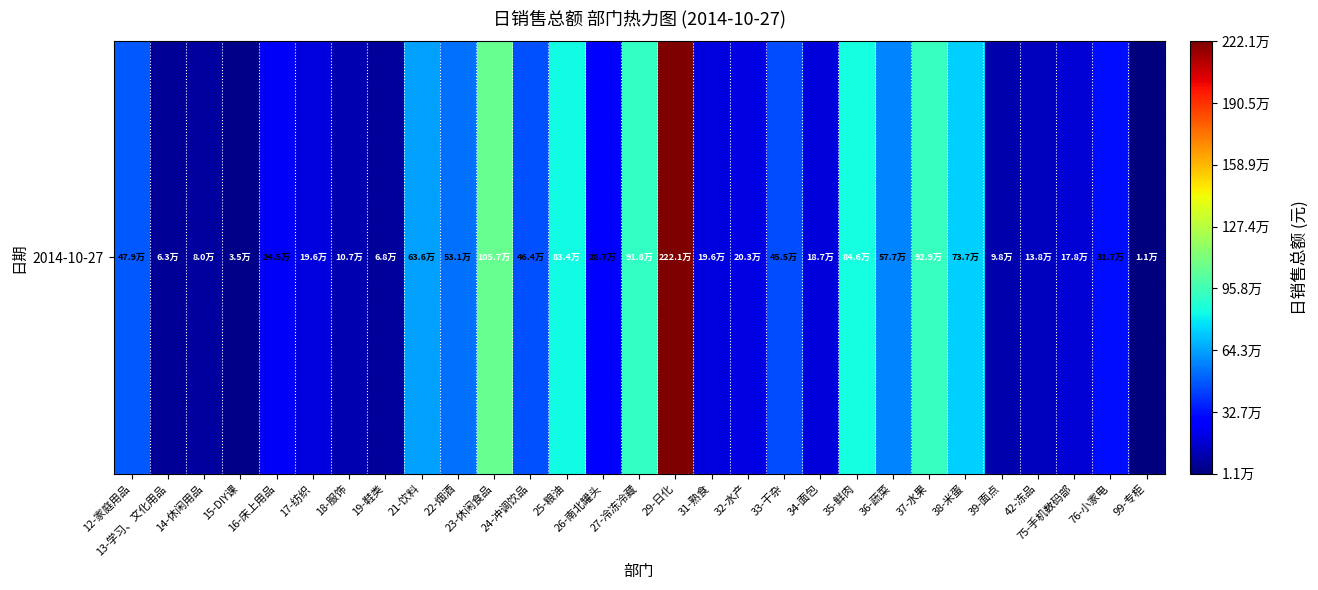

The value at 39-面点 is 97747.5. True or false?

True